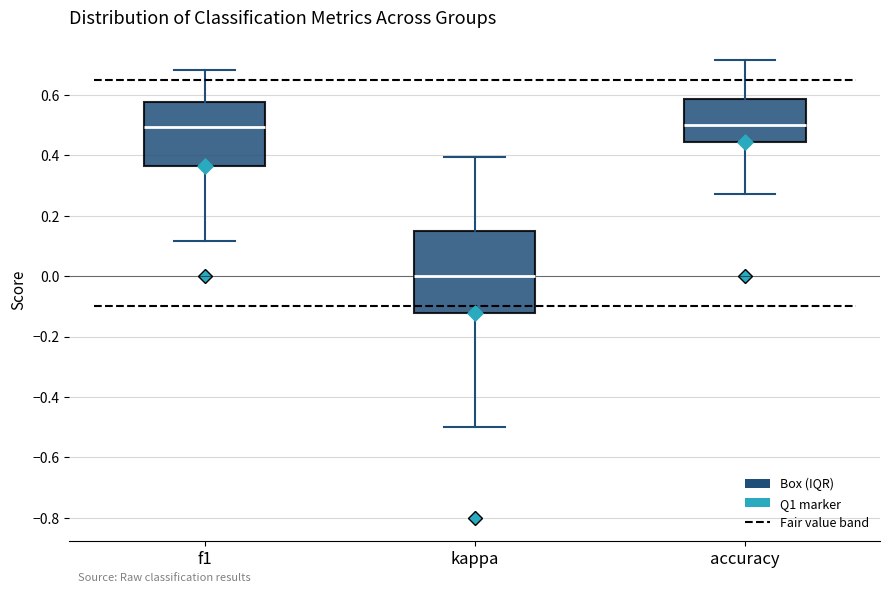

Where does the median line of the box for kappa sit on the y-axis? The values are not printed on the chart, so give them approximately, as read against the axis.

0.00